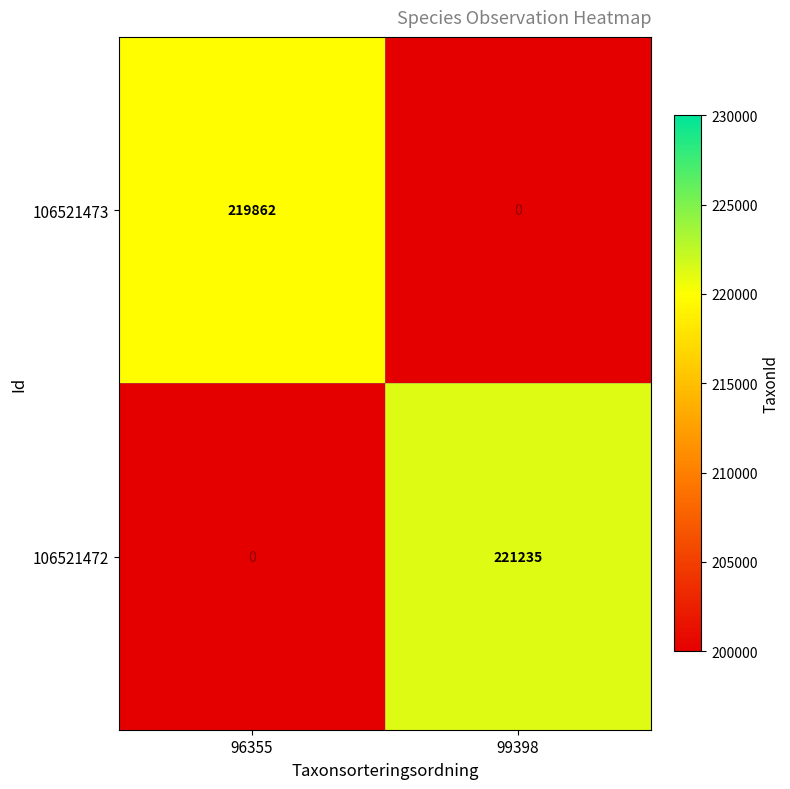

The value of 106521472 at 99398 is 53236. True or false?

False